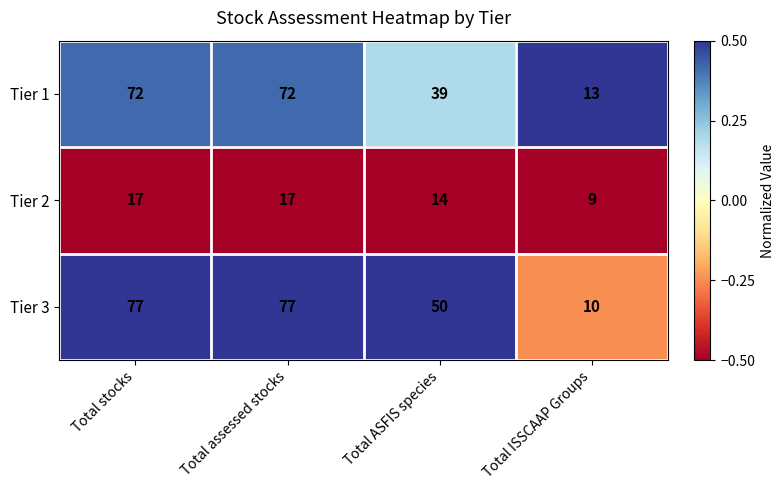

What is the sum of the Tier 1 values at Total ISSCAAP Groups and Total assessed stocks?

85